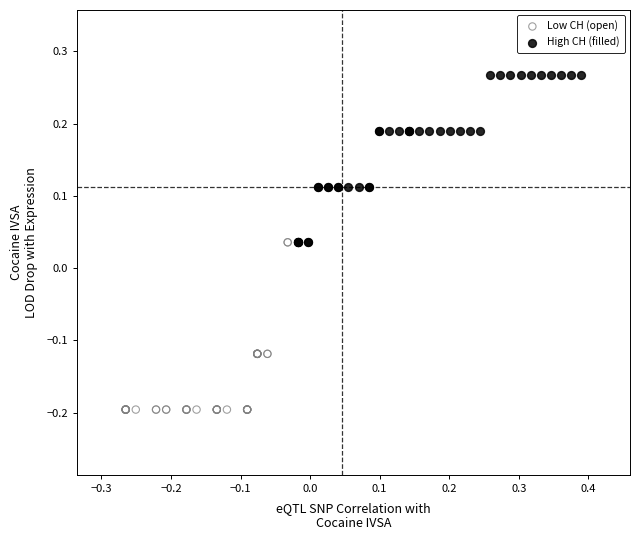

Which series contains the lowest Y value?

Low CH (open)